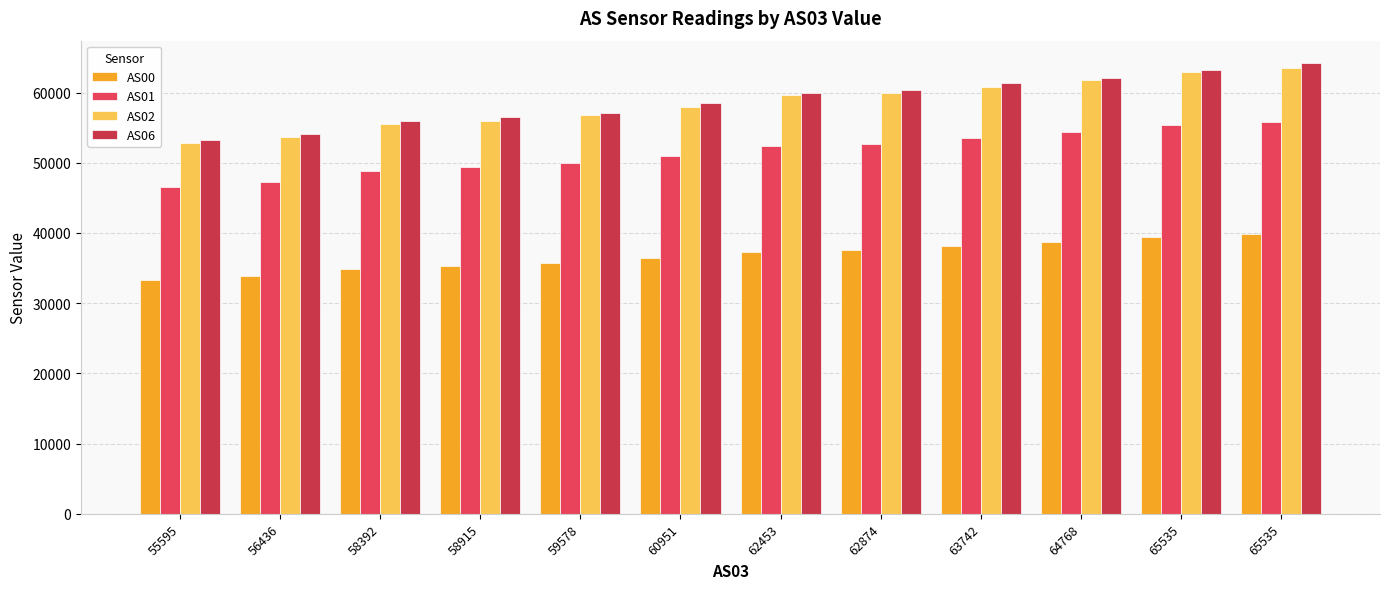

What are all the series names shown in the legend?

AS00, AS01, AS02, AS06